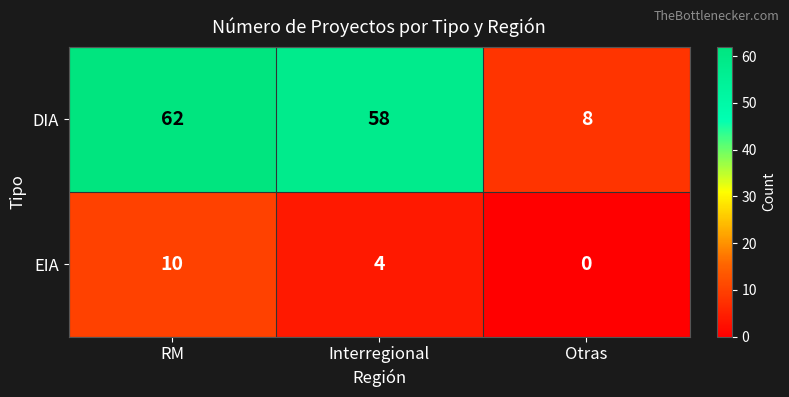

At which category does the chart reach its minimum across all series?

Otras